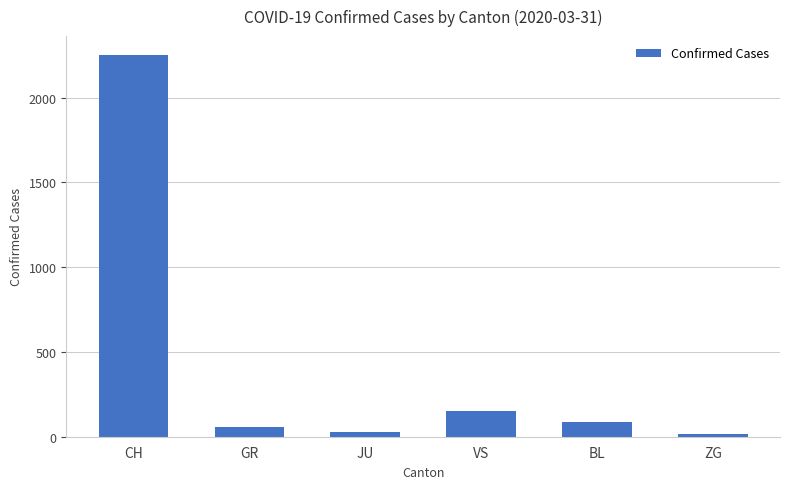

What is the greatest value displayed?

2251